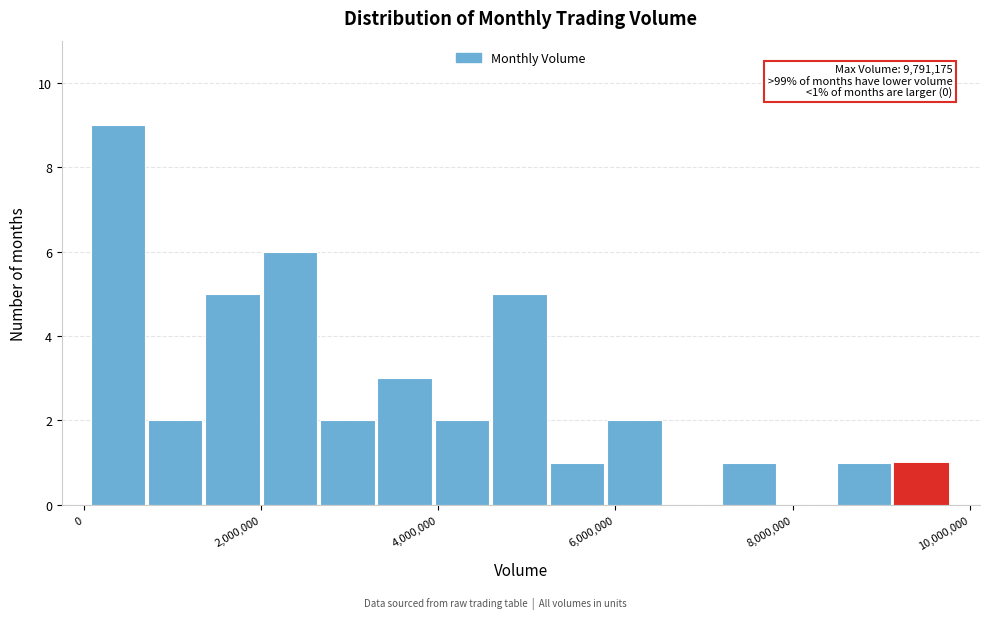

Around what value on the x-axis is the tallest bar? Give the approximate position of its centre, as read against the axis.

400000